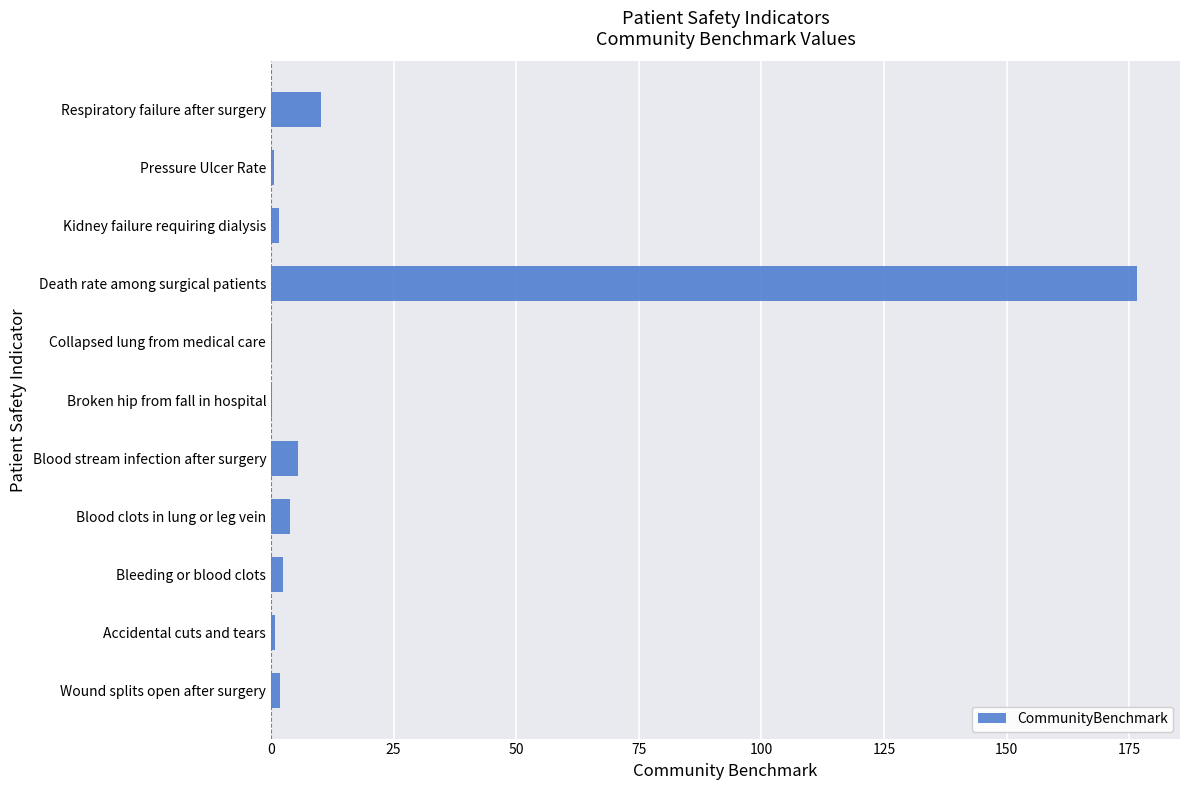

How many data points does each series have?

11